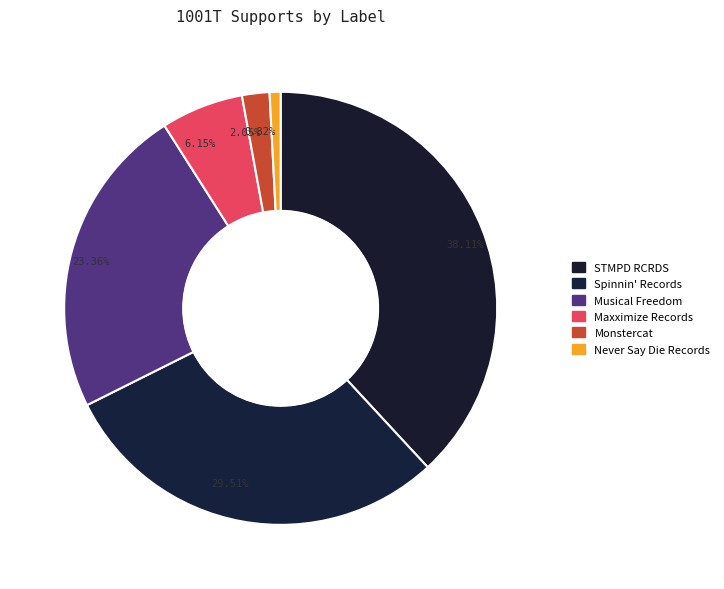

How many slices are in this pie chart?

6